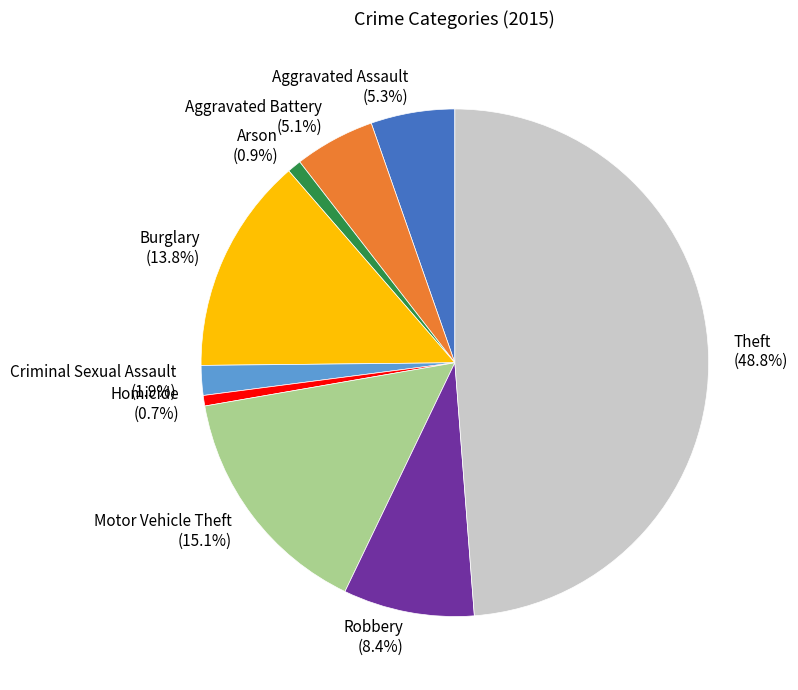

Which slice is the largest?

Theft